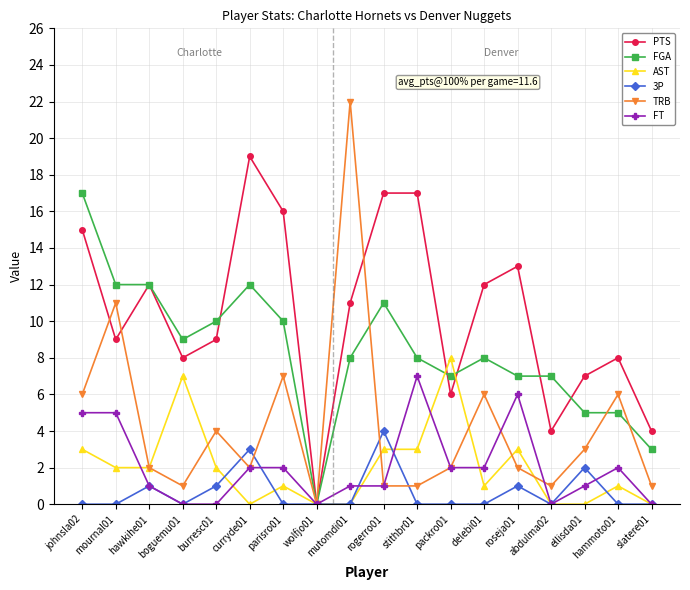

Is the value of FGA at burresc01 greater than the value of TRB at roseja01?

Yes